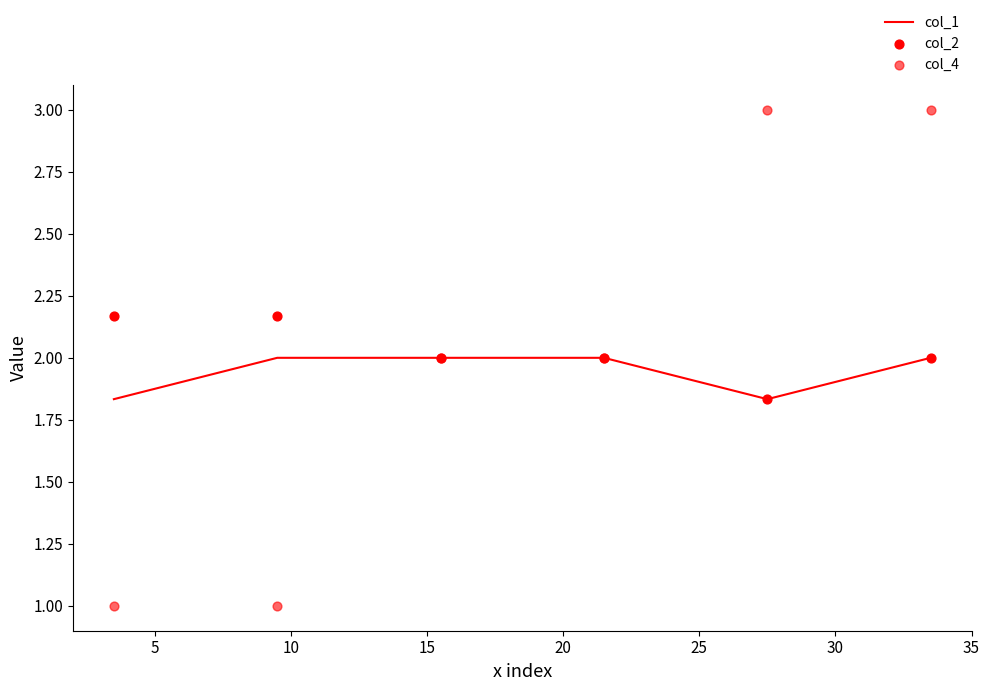

Which series has the largest total across all categories?

col_2